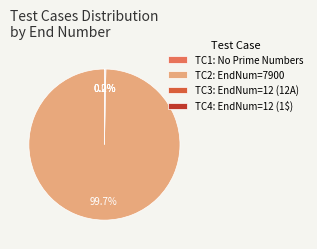

How many segments does this pie chart have?

4